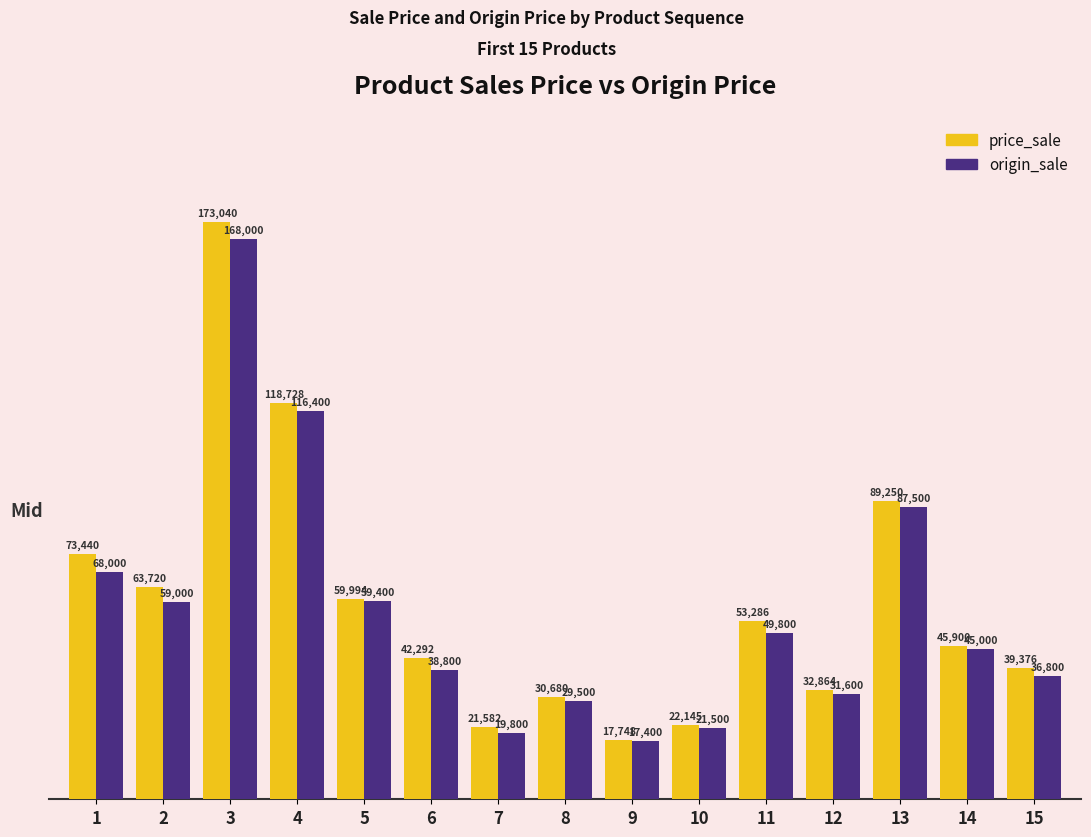

How many groups of bars are there?

15